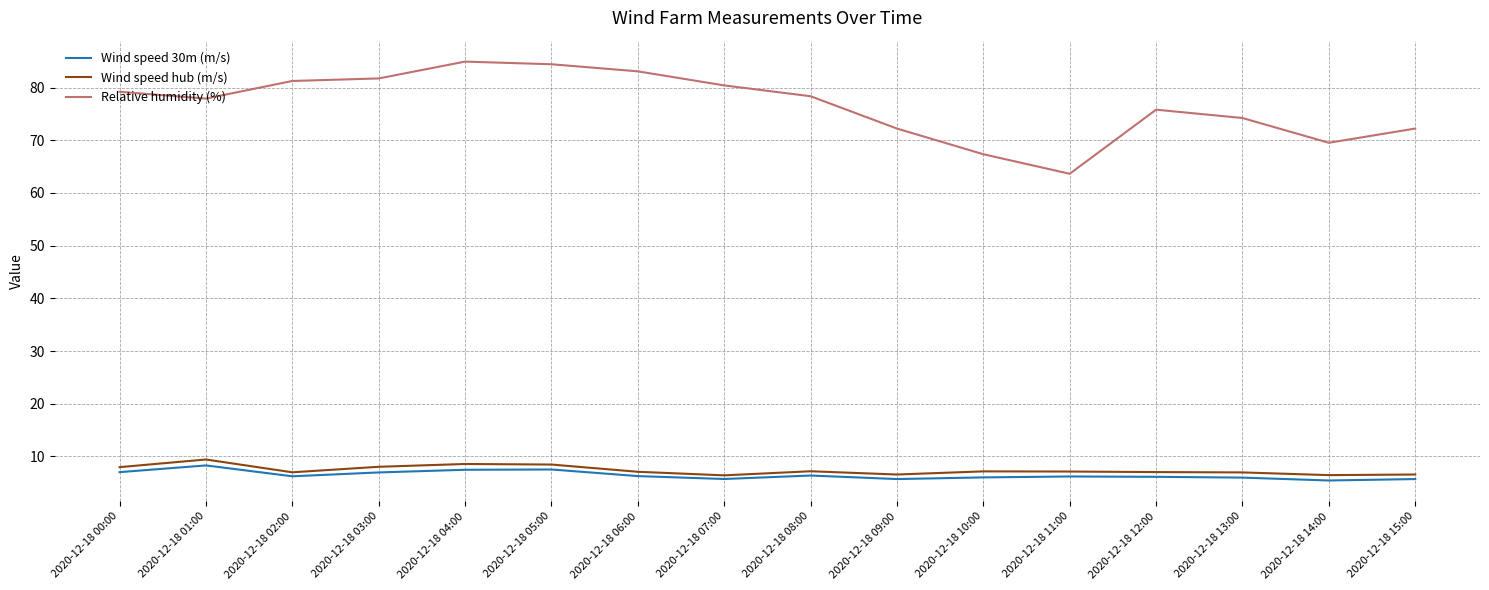

The Wind speed hub (m/s) series shows 2.6 at 2020-12-18 13:00. True or false?

False